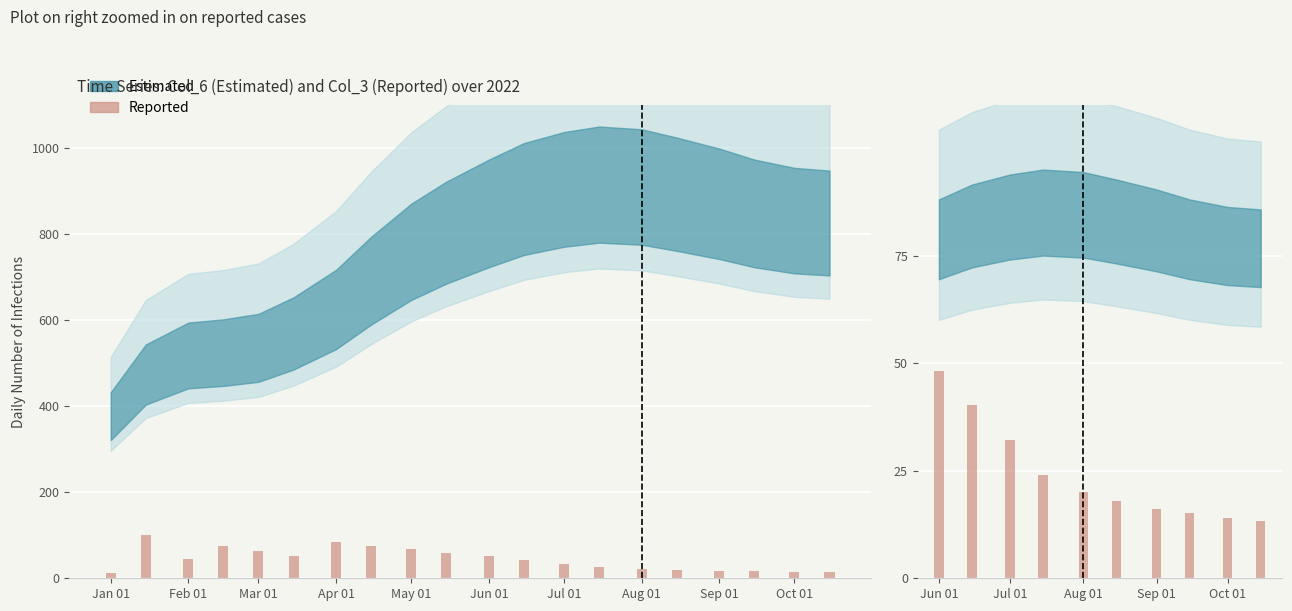

Are the bars horizontal?

No